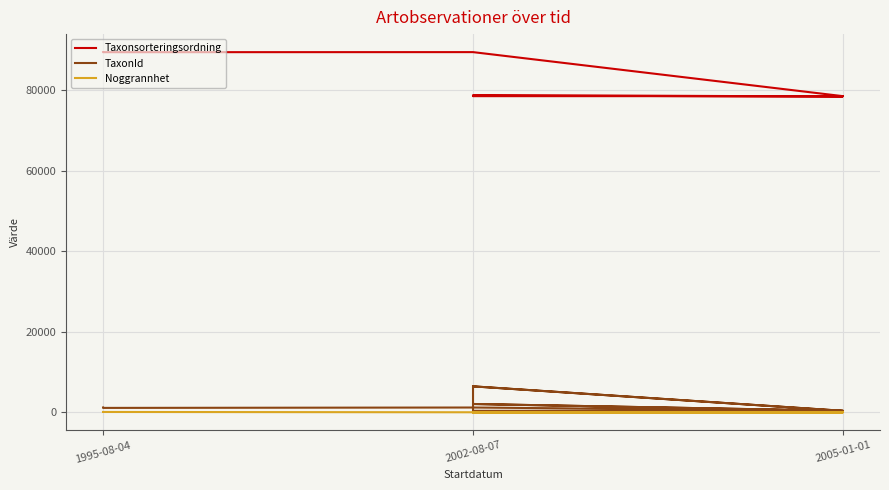

What is the total value across all series at 2002-08-07?

90633